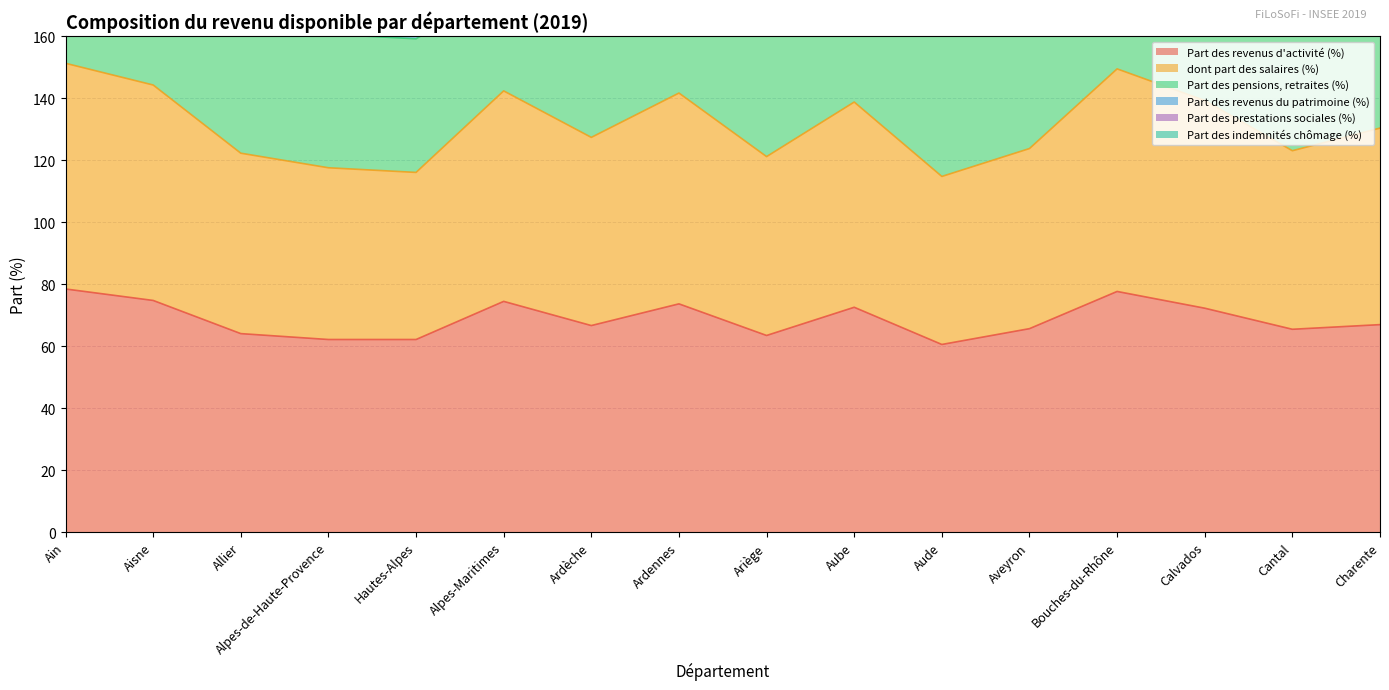

What are all the series names shown in the legend?

Part des revenus d'activité (%), dont part des salaires (%), Part des pensions, retraites (%), Part des revenus du patrimoine (%), Part des prestations sociales (%), Part des indemnités chômage (%)